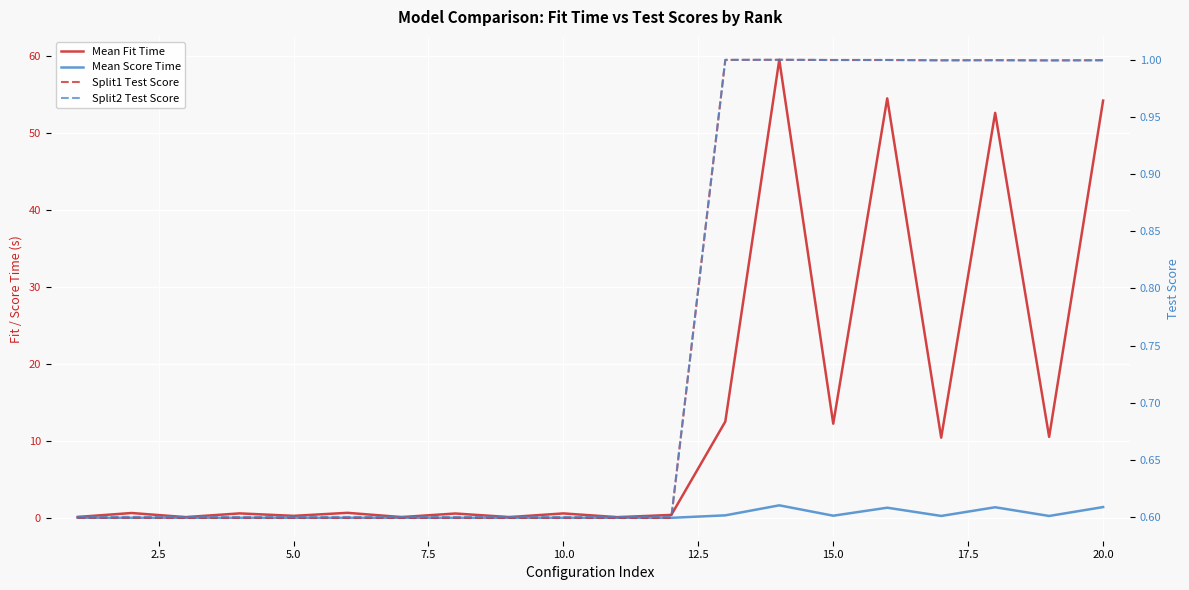

True or false: Mean Score Time and Mean Fit Time cross at least once.

False